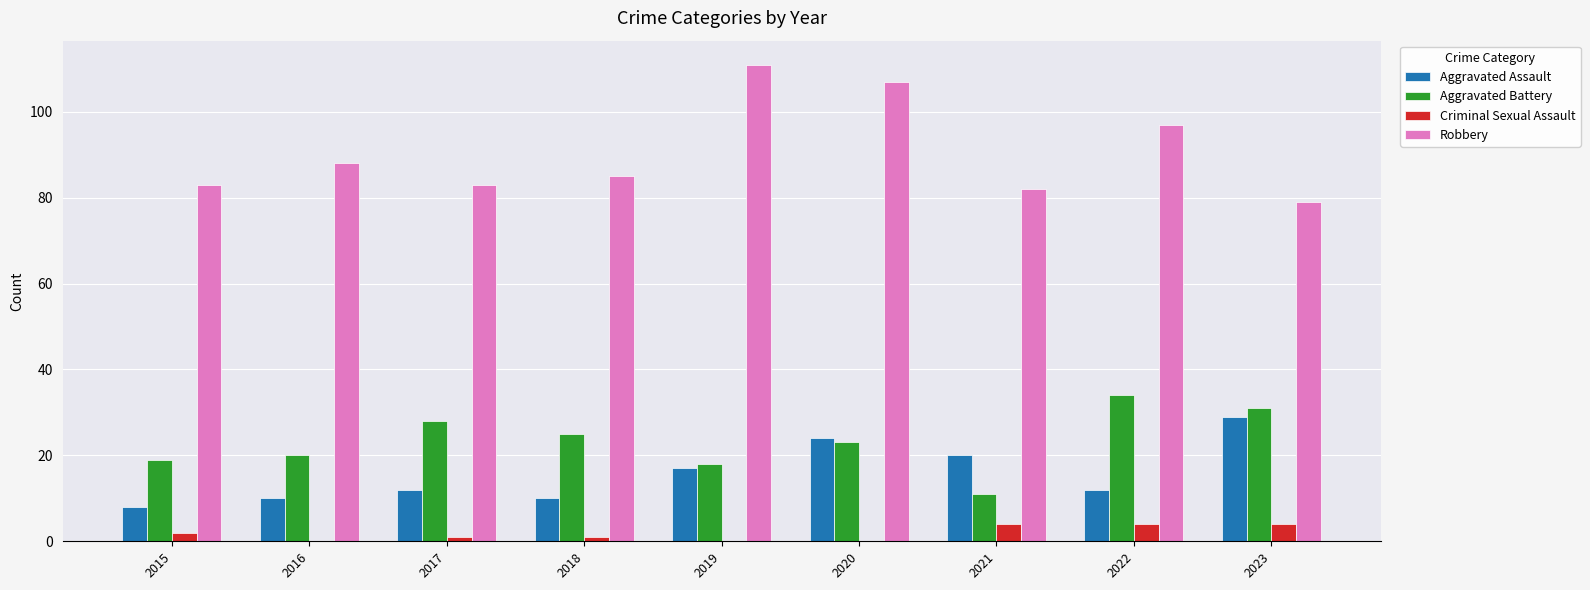

At which label does Robbery reach its peak?

2019